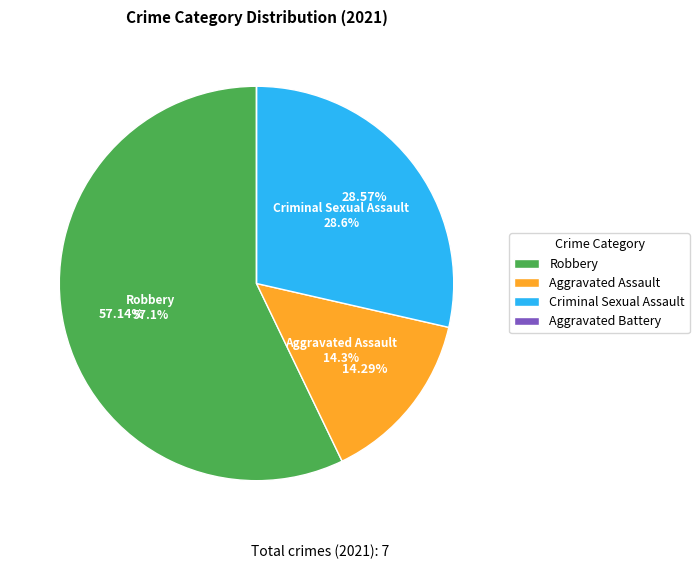

Which slice is the smallest?

Aggravated Battery